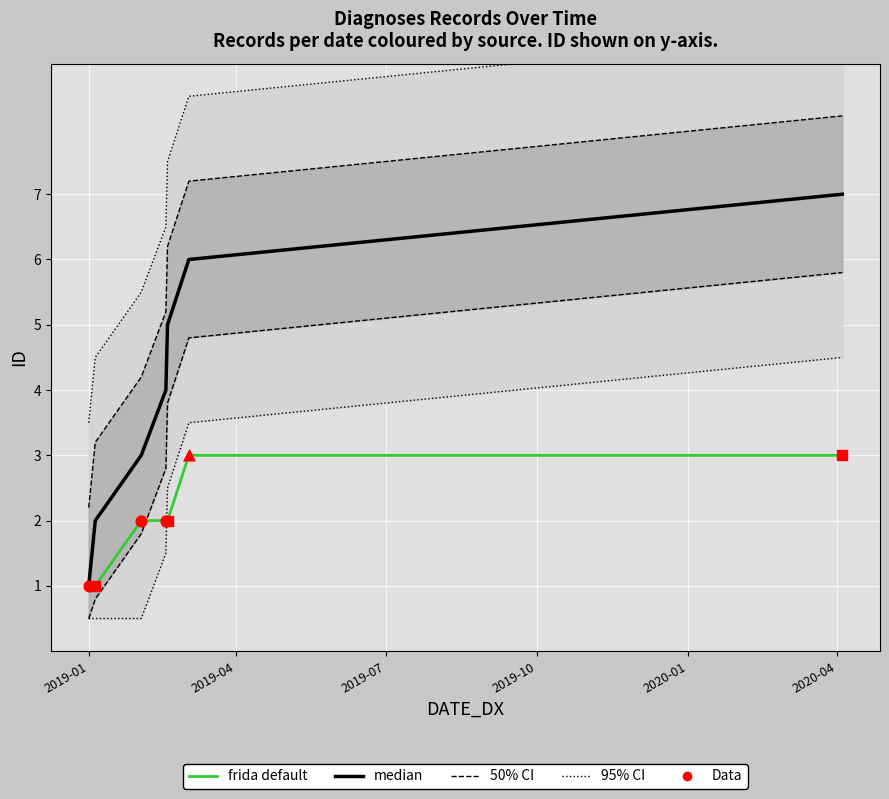

At how many categories does at least one series exceed 1?

7